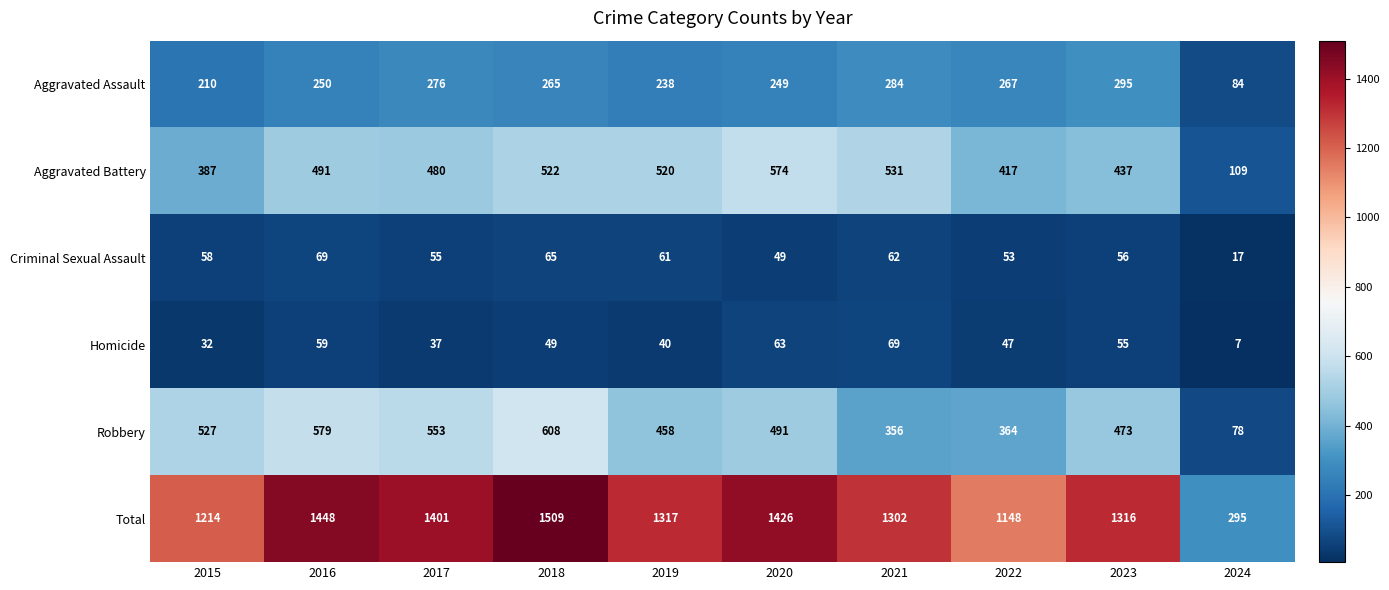

At how many categories does at least one series exceed 1063?

9